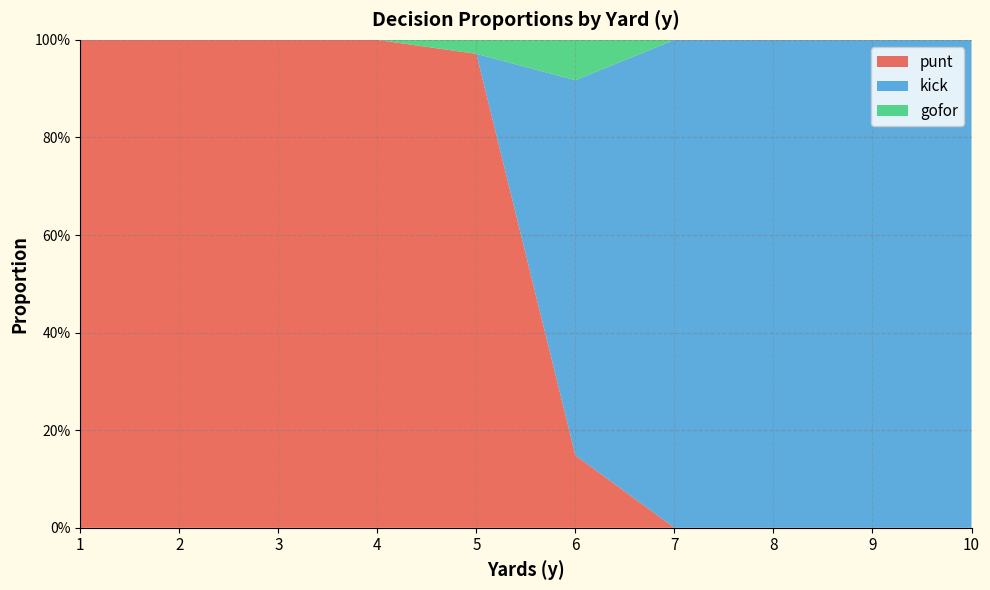

Which series has the widest spread of values?

punt